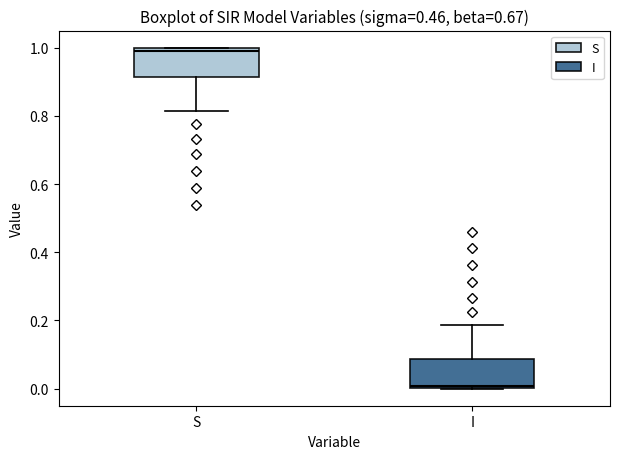

Reading left to right, transcribe this box plot: for each box, give where its median line is, the range the box spans, and where its two whiskers end, as read against the y-axis. The values are not printed on the chart, so give them approximately, as read against the axis.

S: median 1.00 (just below the box's upper edge), box 0.92 to 1.00, whiskers 0.82 to 1.00
I: median 0.00 (just above the box's lower edge), box 0.00 to 0.08, whiskers 0.00 to 0.18